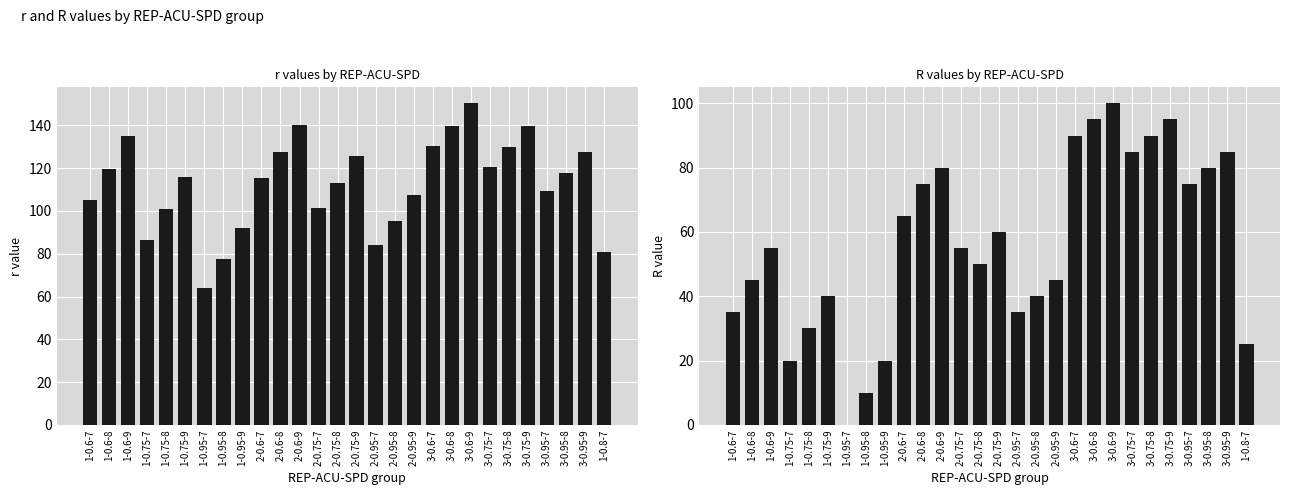

How many data points does each series have?

28